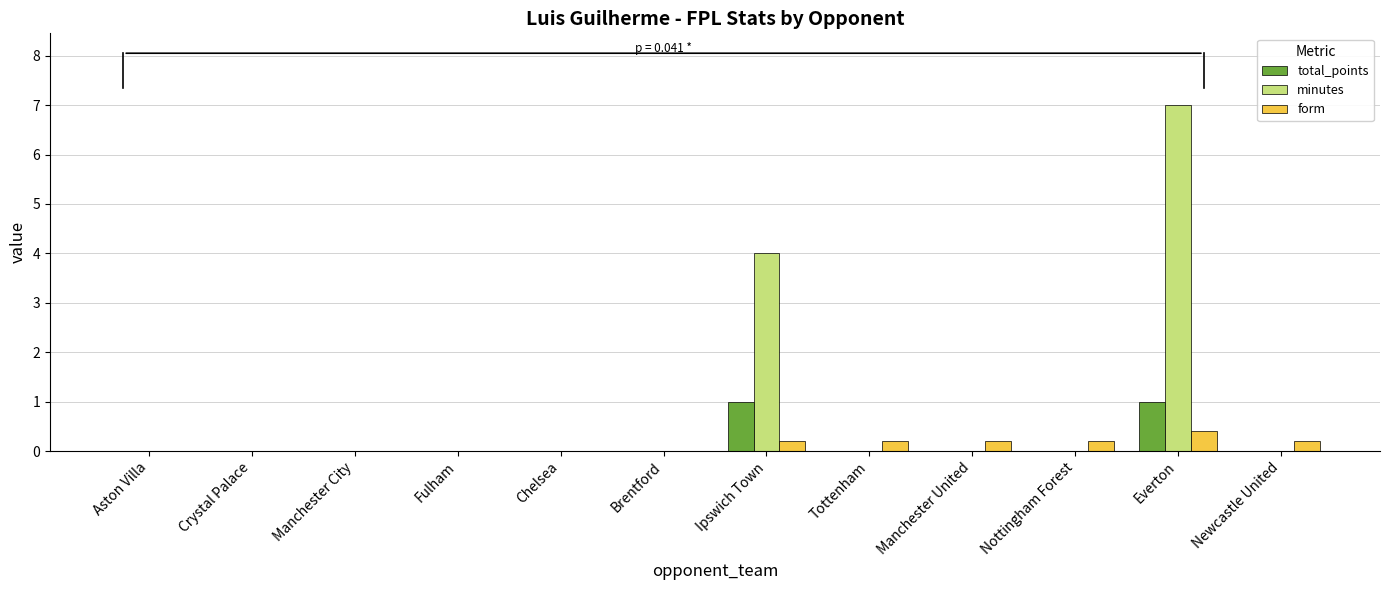

Reading left to right, what are all the values shown in this chart?

total_points: Aston Villa=0.0	Crystal Palace=0.0	Manchester City=0.0	Fulham=0.0	Chelsea=0.0	Brentford=0.0	Ipswich Town=1.0	Tottenham=0.0	Manchester United=0.0	Nottingham Forest=0.0	Everton=1.0	Newcastle United=0.0
minutes: Aston Villa=0.0	Crystal Palace=0.0	Manchester City=0.0	Fulham=0.0	Chelsea=0.0	Brentford=0.0	Ipswich Town=4.0	Tottenham=0.0	Manchester United=0.0	Nottingham Forest=0.0	Everton=7.0	Newcastle United=0.0
form: Aston Villa=0.0	Crystal Palace=0.0	Manchester City=0.0	Fulham=0.0	Chelsea=0.0	Brentford=0.0	Ipswich Town=0.2	Tottenham=0.2	Manchester United=0.2	Nottingham Forest=0.2	Everton=0.4	Newcastle United=0.2